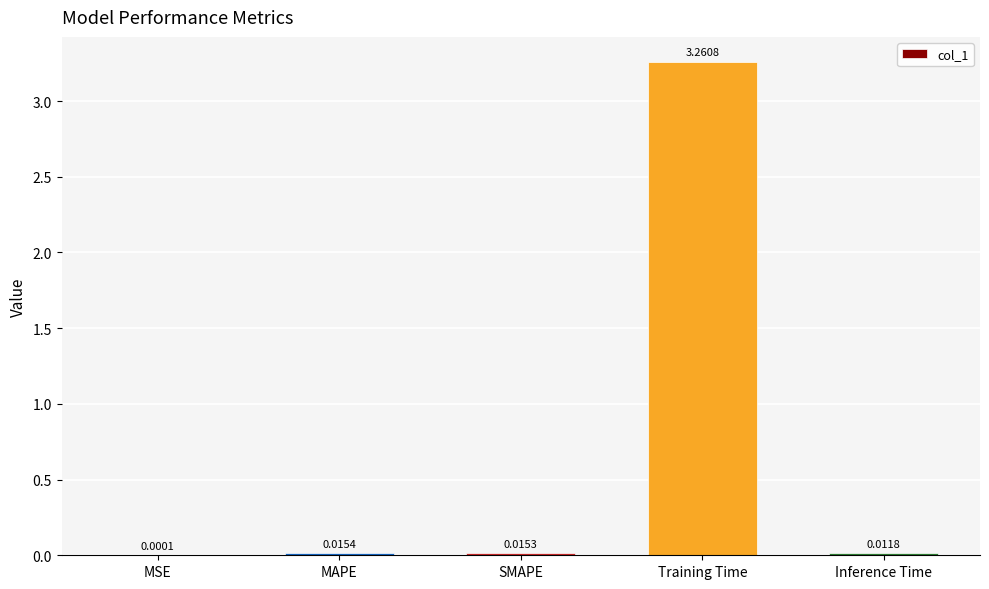

Are the bars horizontal?

No